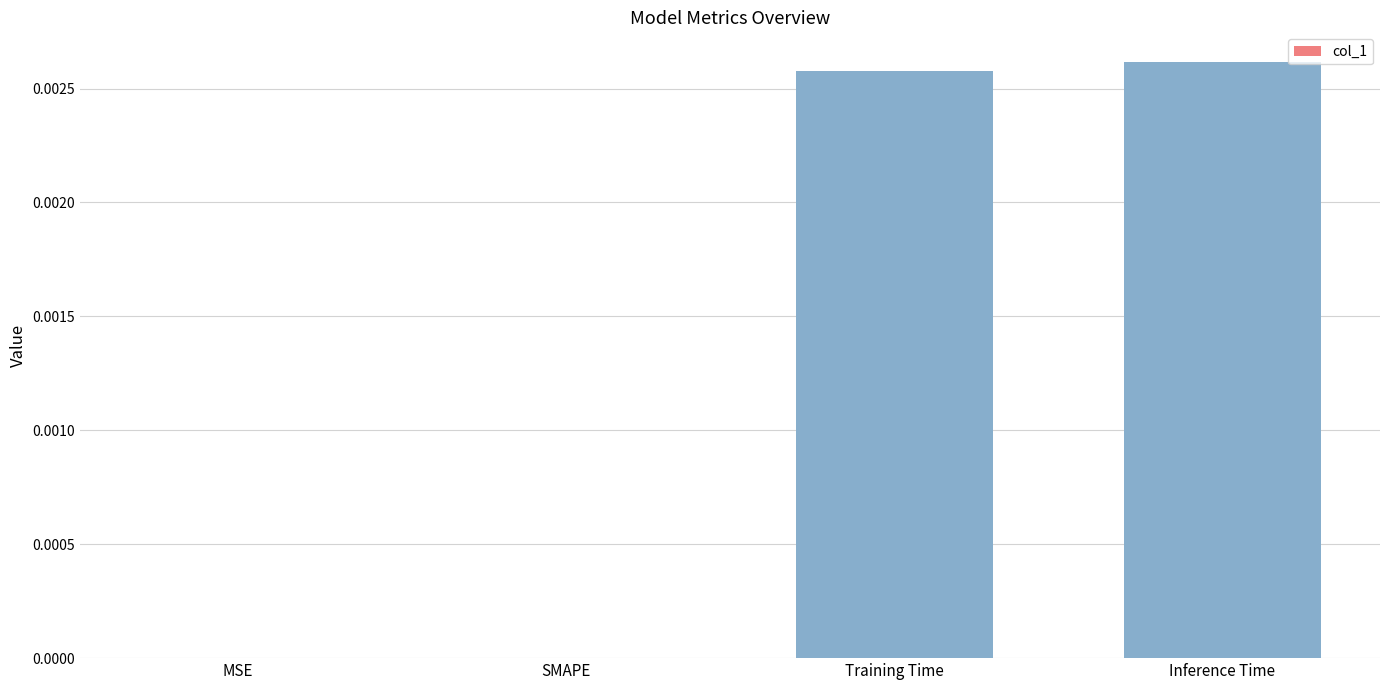

The value at MSE is 0.0. True or false?

True